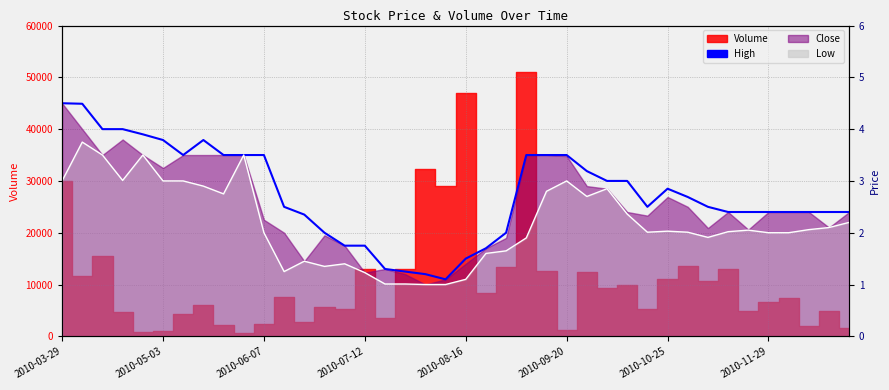

The Low series shows 1.1 at 36. True or false?

False